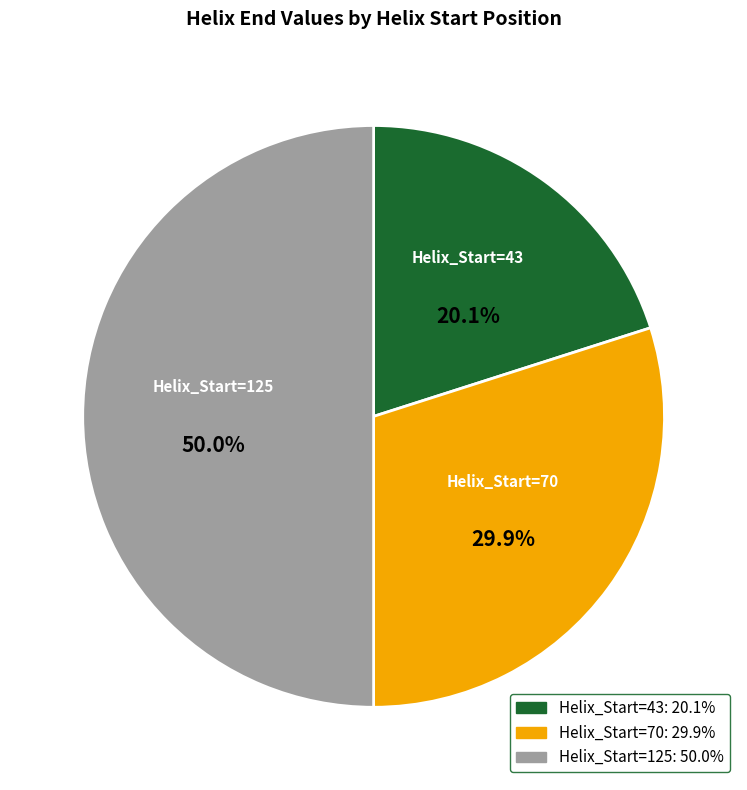

Rank the categories by value from highest to lowest.

Helix_Start=125, Helix_Start=70, Helix_Start=43